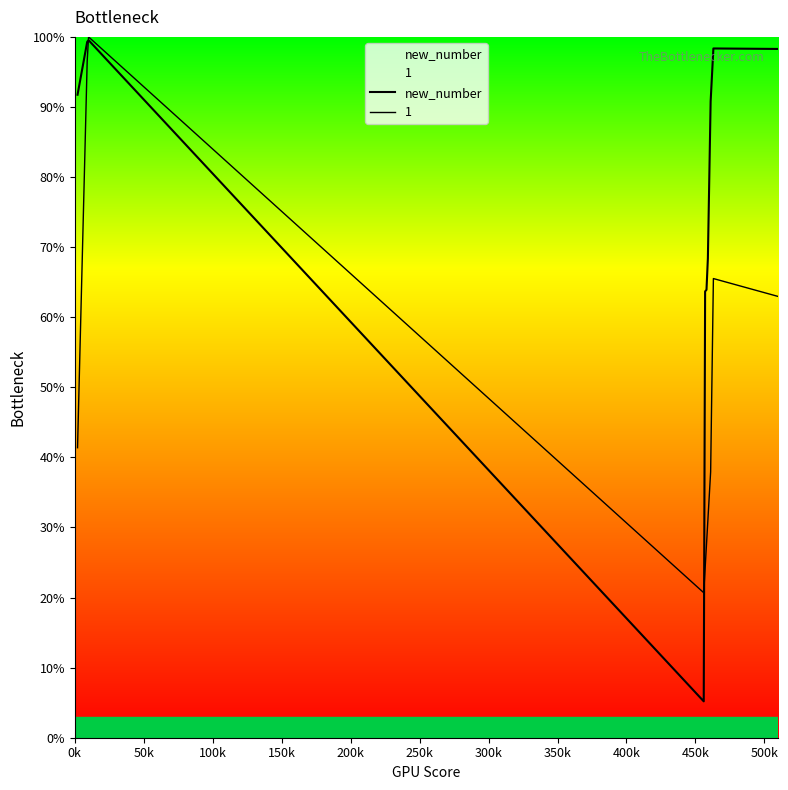

True or false: there are more than 0 points higher than both neighbors.

True